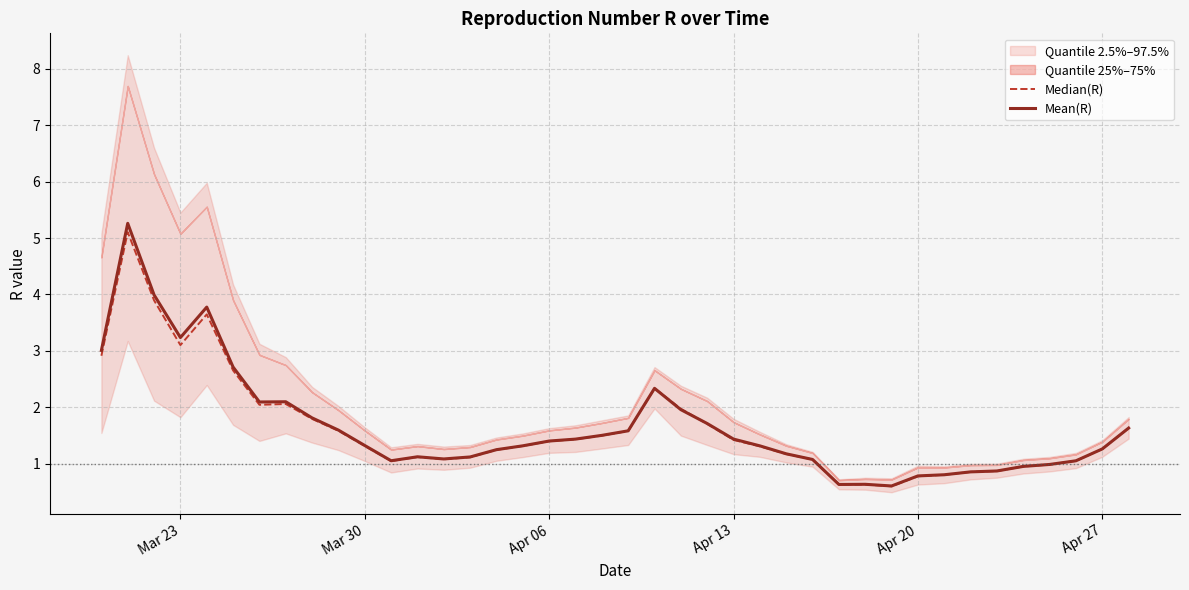

Rank the series at Apr 06 from lowest to highest value.

Median(R), Mean(R)